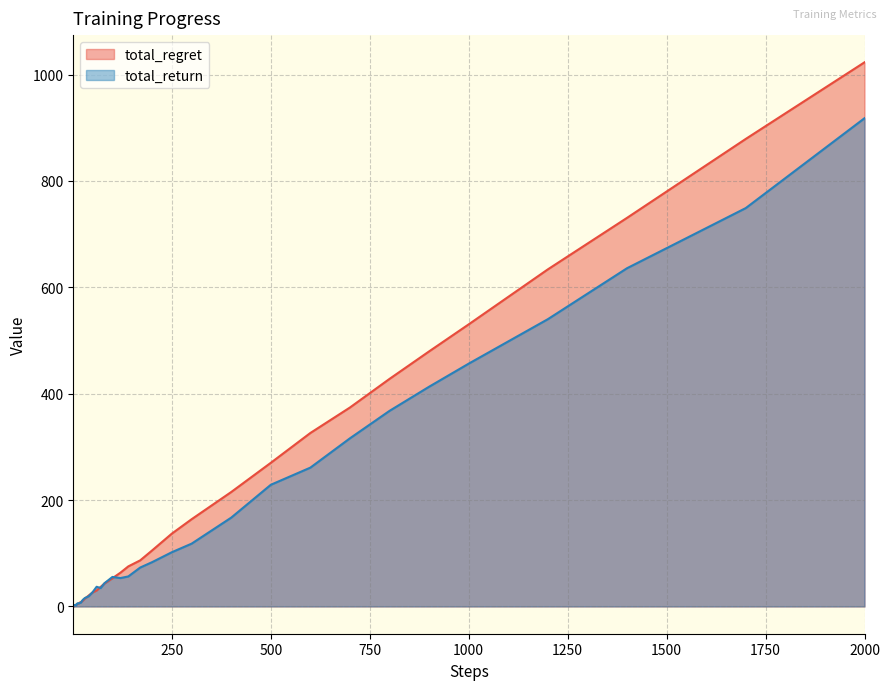

Where does the total_return series first go above 43?

80